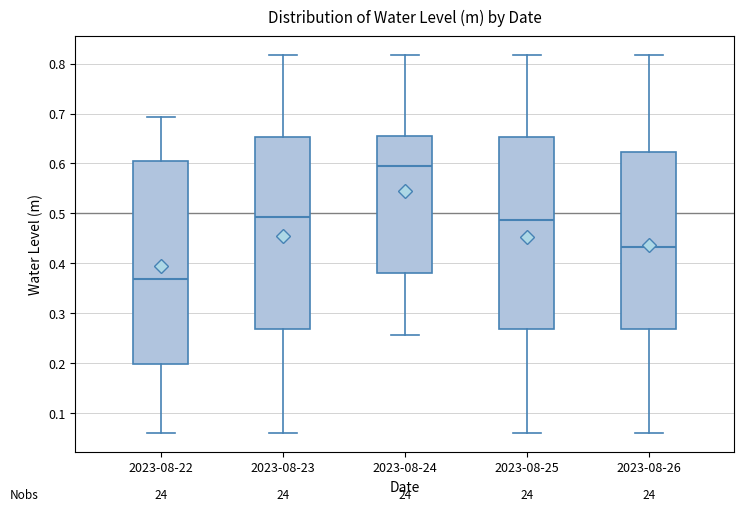

Reading left to right, read every box against the y-axis: the position of its median line, the range the box covers, and the ends of its whiskers. The values are not printed on the chart, so give them approximately, as read against the axis.

2023-08-22: median 0.37, box 0.20 to 0.61, whiskers 0.06 to 0.69
2023-08-23: median 0.49, box 0.27 to 0.65, whiskers 0.06 to 0.82
2023-08-24: median 0.59, box 0.38 to 0.66, whiskers 0.26 to 0.82
2023-08-25: median 0.49, box 0.27 to 0.65, whiskers 0.06 to 0.82
2023-08-26: median 0.43, box 0.27 to 0.62, whiskers 0.06 to 0.82